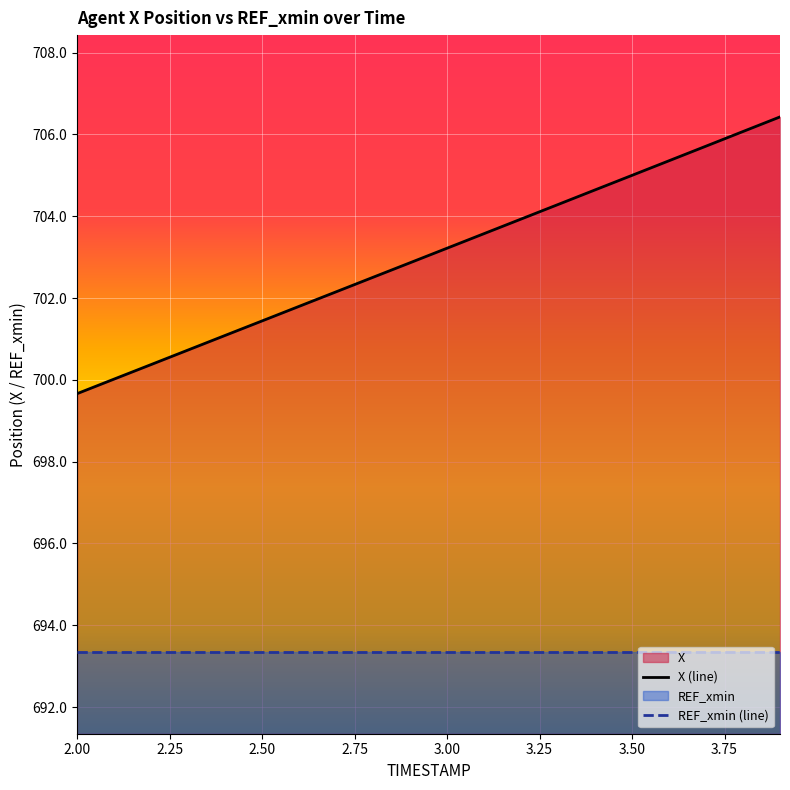

Between 3.5 and 3.0, which is larger?

3.5